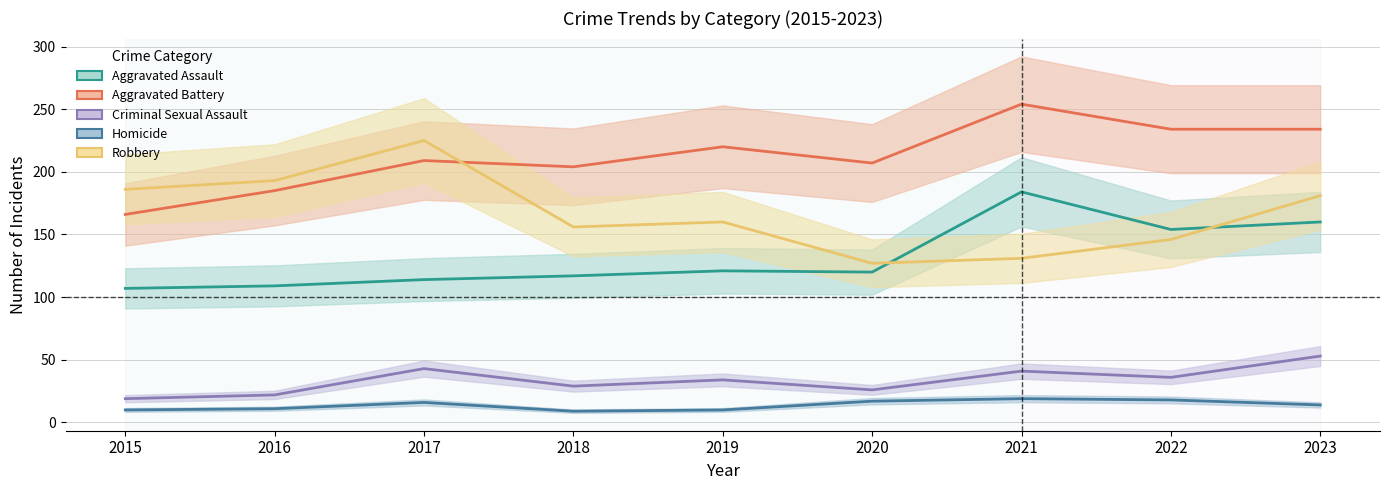

What is the total value across all series at 2017?

607